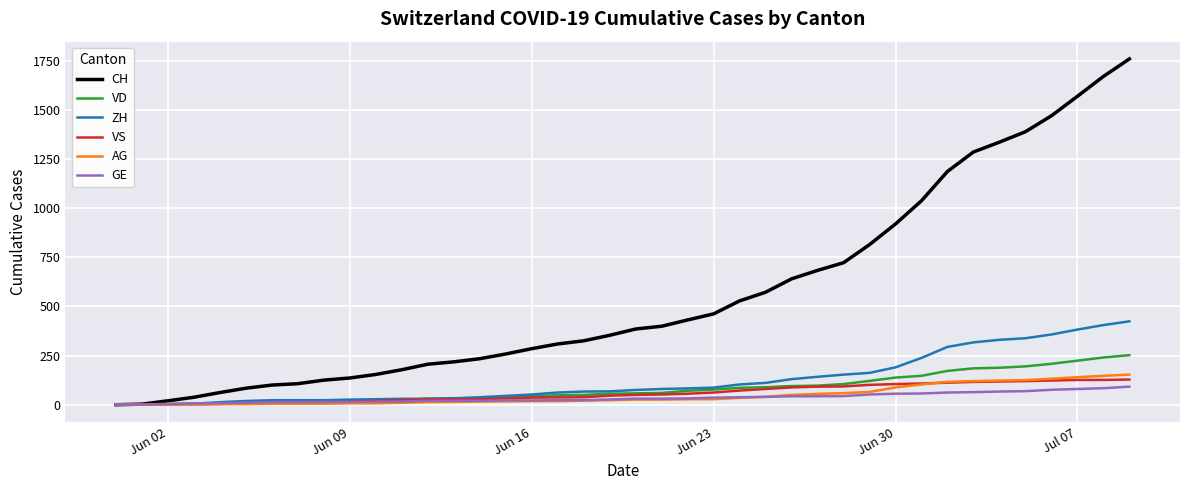

What is the maximum value shown in the chart?

1758